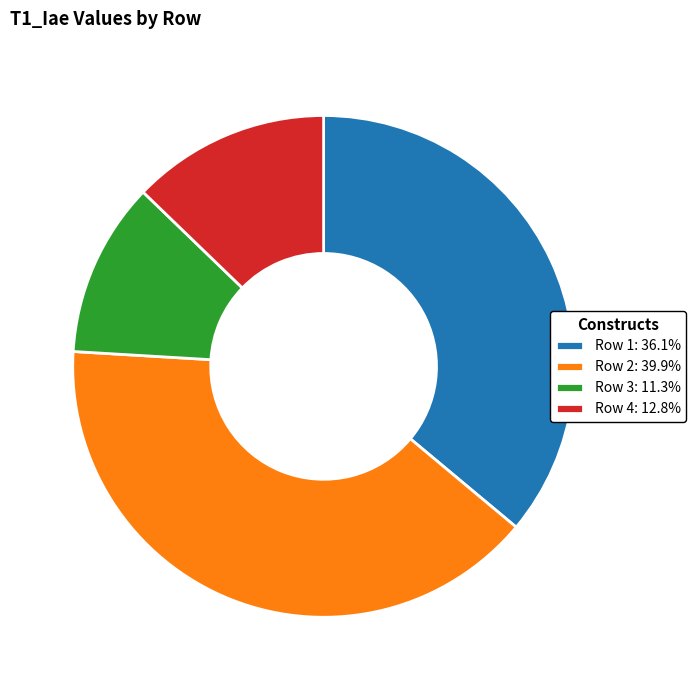

Which category has the smallest portion of the pie?

Row 3